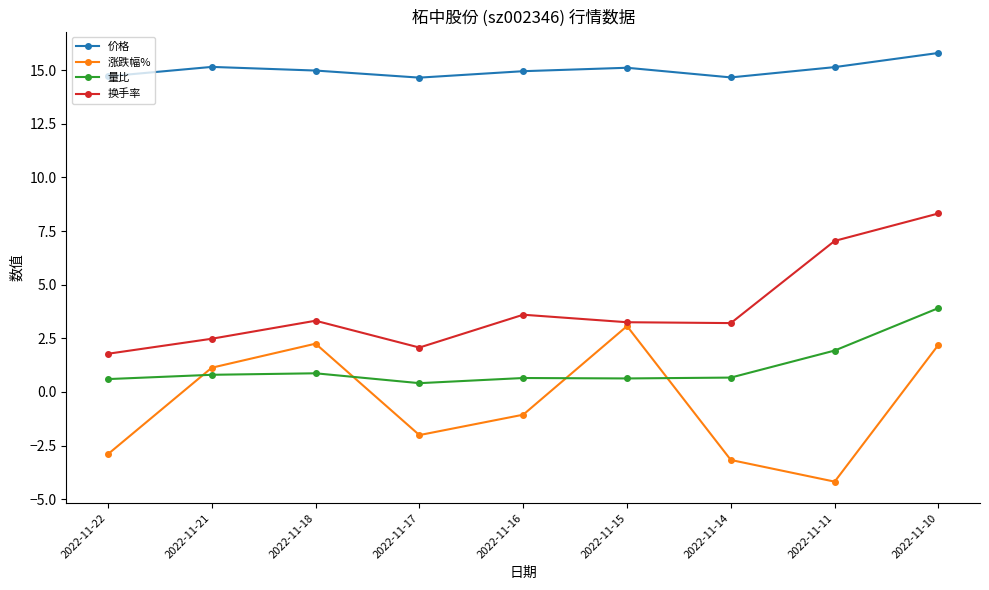

Is it true that 涨跌幅% equals 5.5 at 2022-11-15?

False